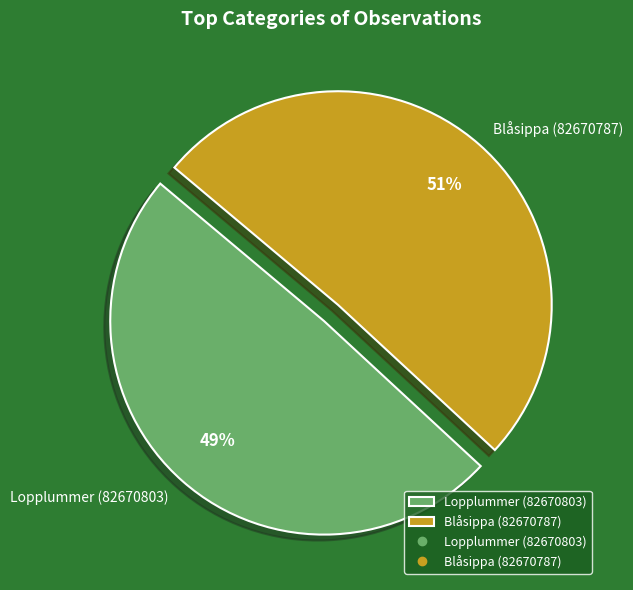

Approximately how many times larger is the value at Lopplummer (82670803) compared to Blåsippa (82670787)?

1.0